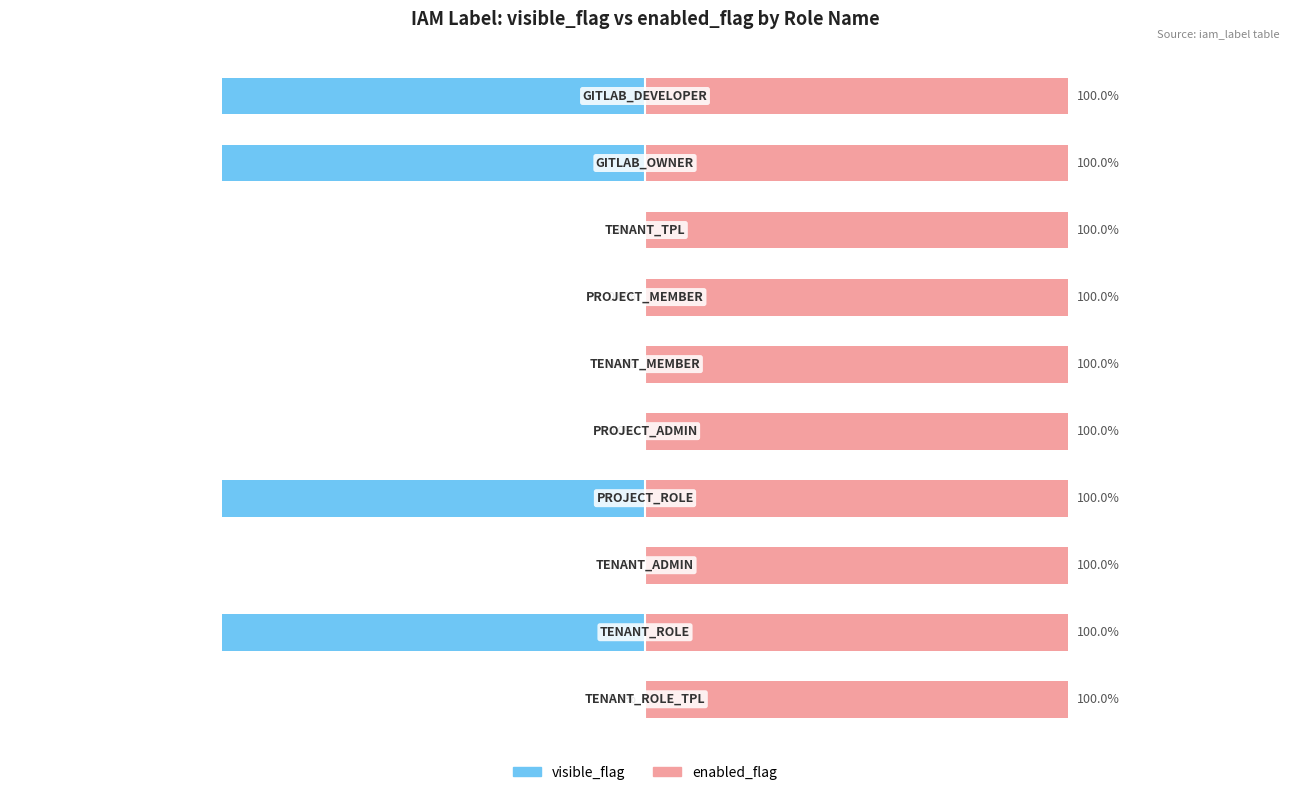

Rank the series by their maximum value, from lowest to highest.

visible_flag, enabled_flag